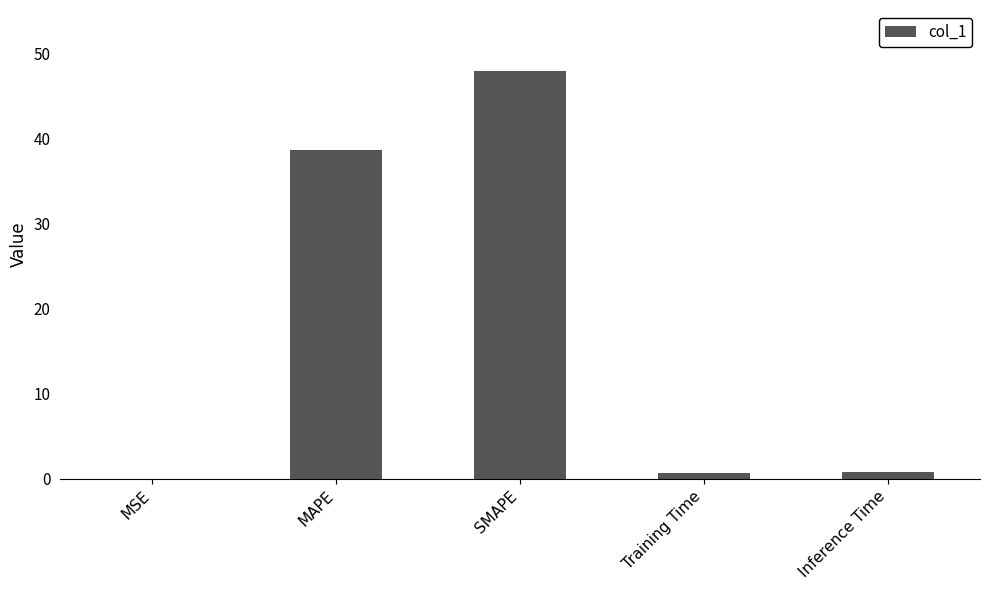

The value at MSE is 0.0. True or false?

True